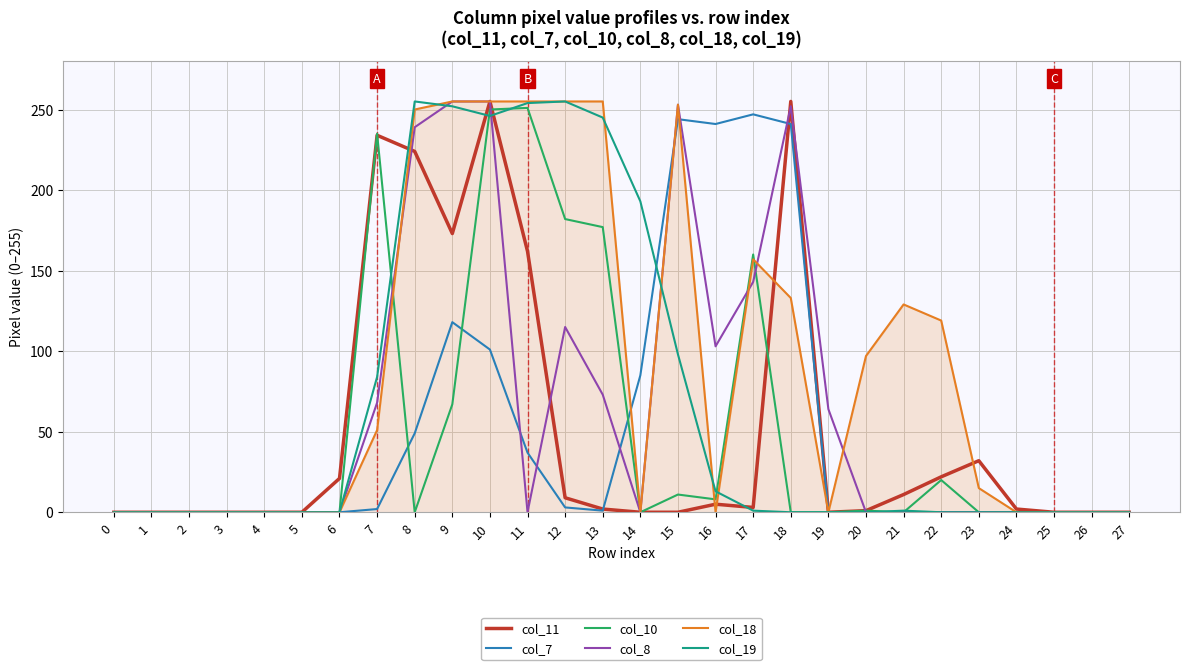

True or false: col_8 and col_19 cross at least once.

True